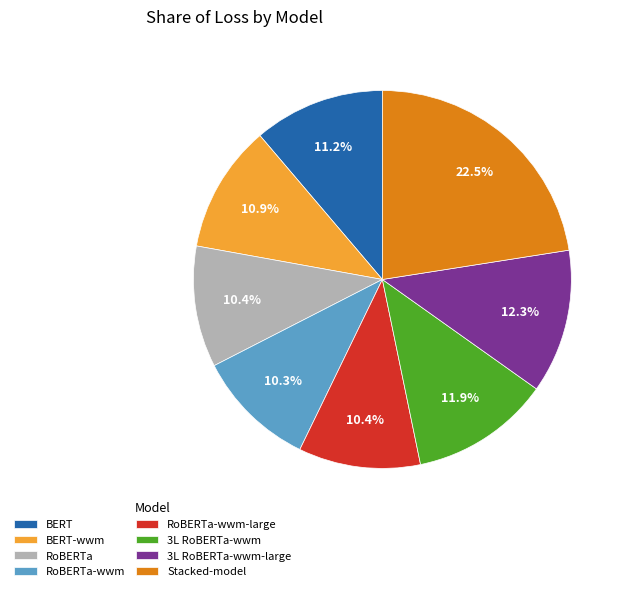

To the nearest percent, what portion does BERT-wwm represent?

11%